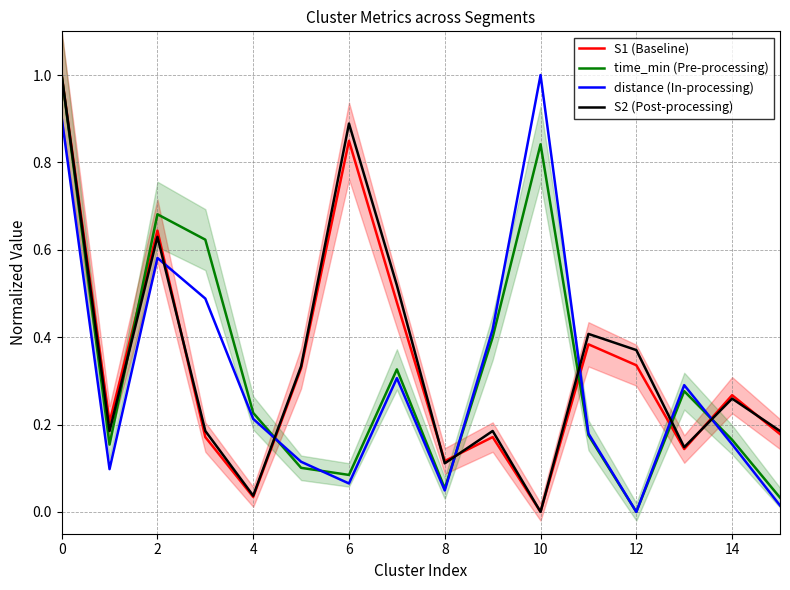

In distance (In-processing), how many points are lower than both neighbors (excluding endpoints)?

4